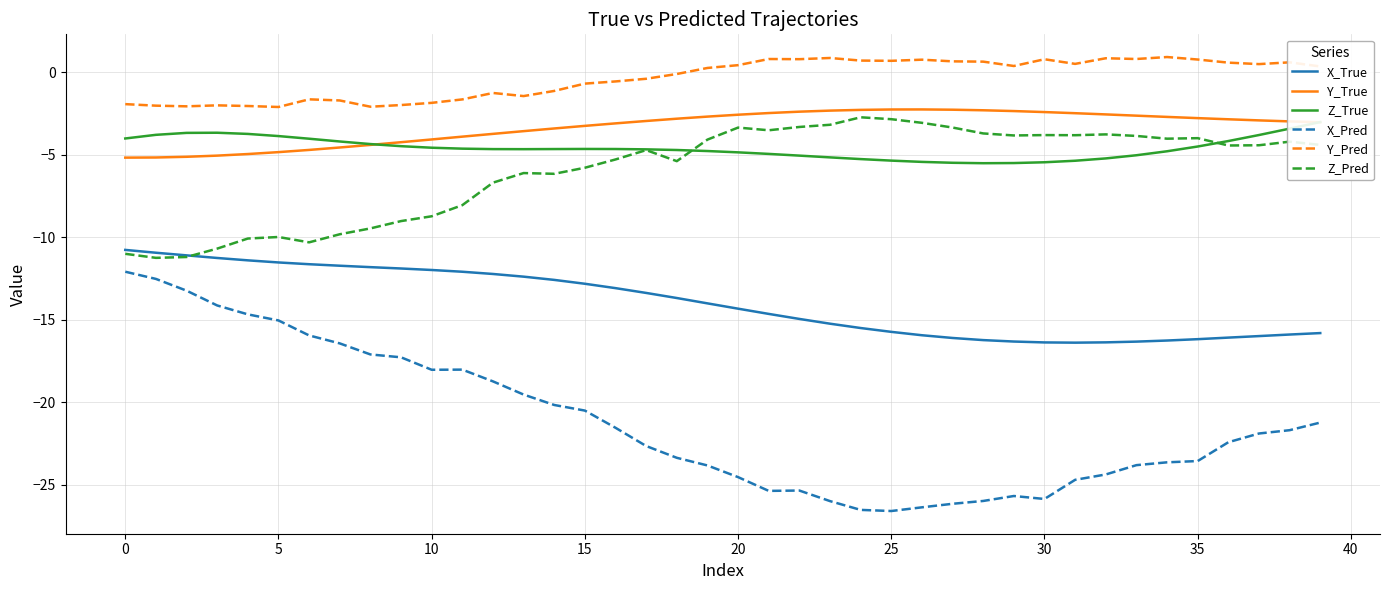

How many interior local peaks does the Z_Pred series have?

9